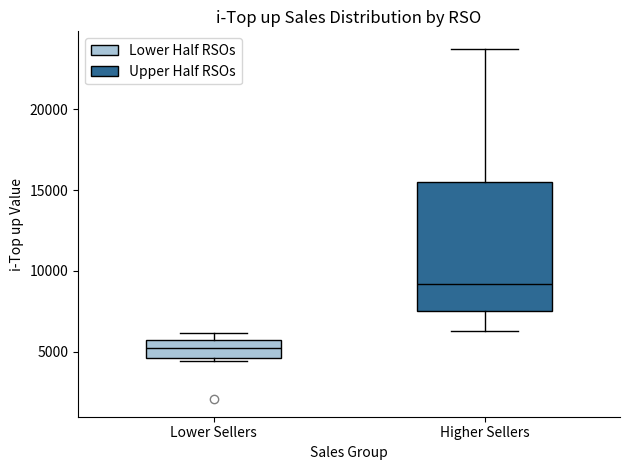

Reading left to right, read every box against the y-axis: the position of its median line, the range the box covers, and the ends of its whiskers. The values are not printed on the chart, so give them approximately, as read against the axis.

Lower Sellers: median 5000, box 4500 to 5500, whiskers 4500 (just below the box's lower edge) to 6000
Higher Sellers: median 9000, box 7500 to 15500, whiskers 6500 to 23500